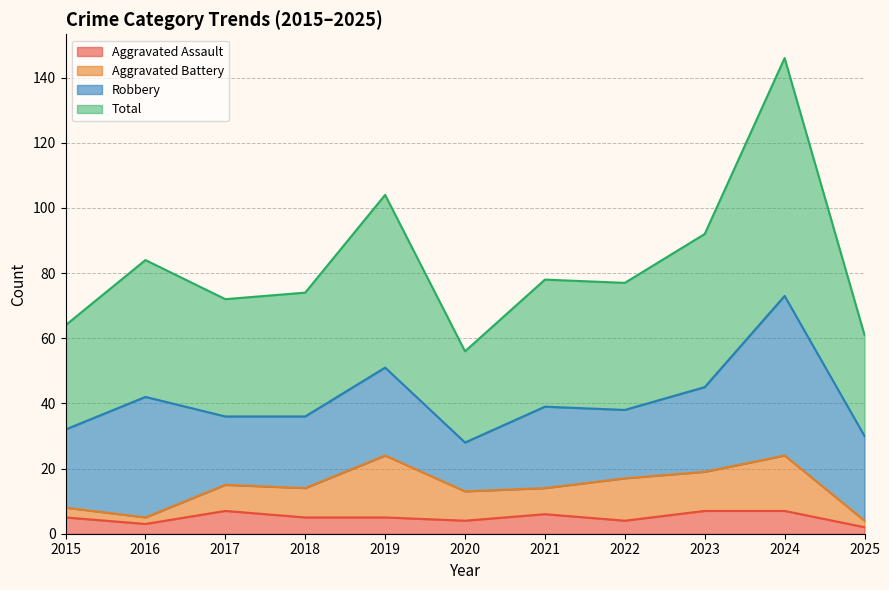

The value of Total at 2022 is 126. True or false?

False